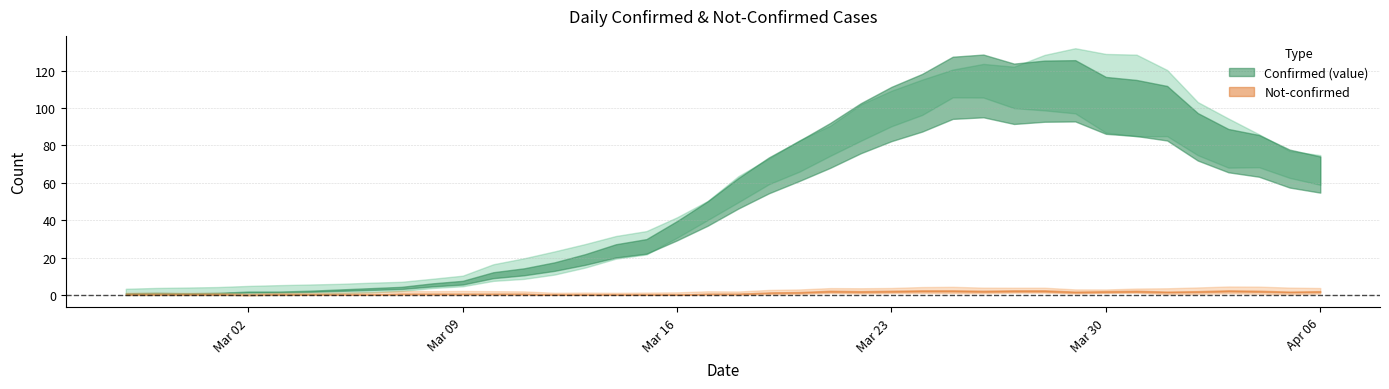

The value series shows 39 at 2020-03-29. True or false?

False